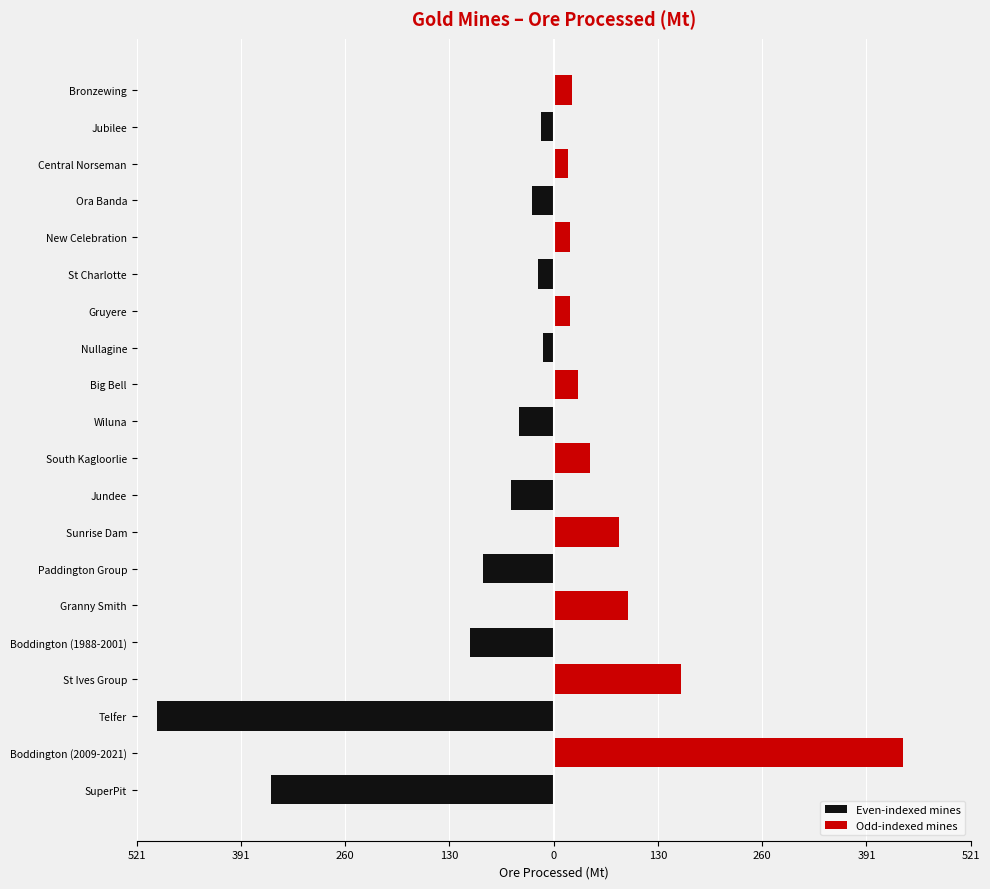

Rank the series at Gruyere from highest to lowest value.

Odd-indexed mines, Even-indexed mines